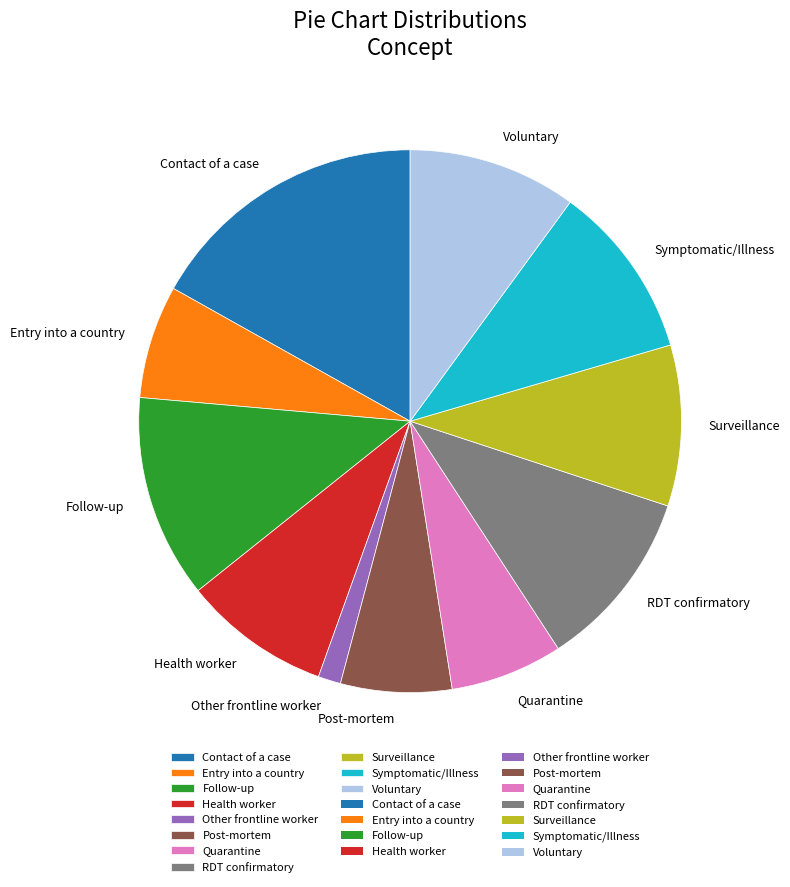

Approximately how many times larger is the value at Health worker compared to Follow-up?

0.7